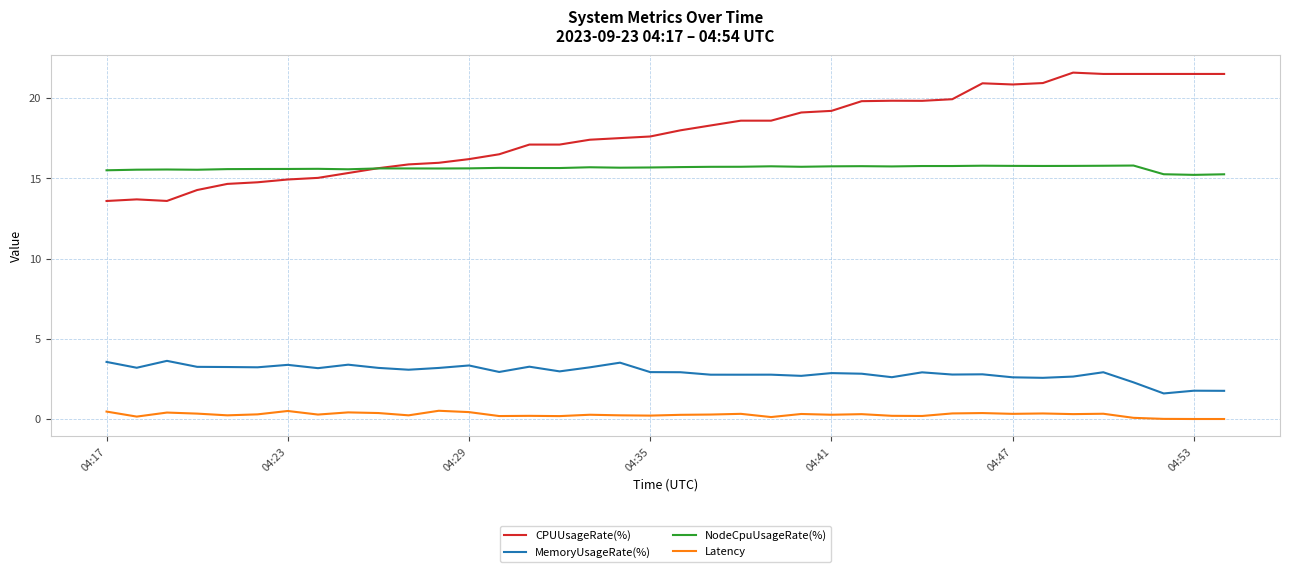

Which series has the largest total across all categories?

CPUUsageRate(%)